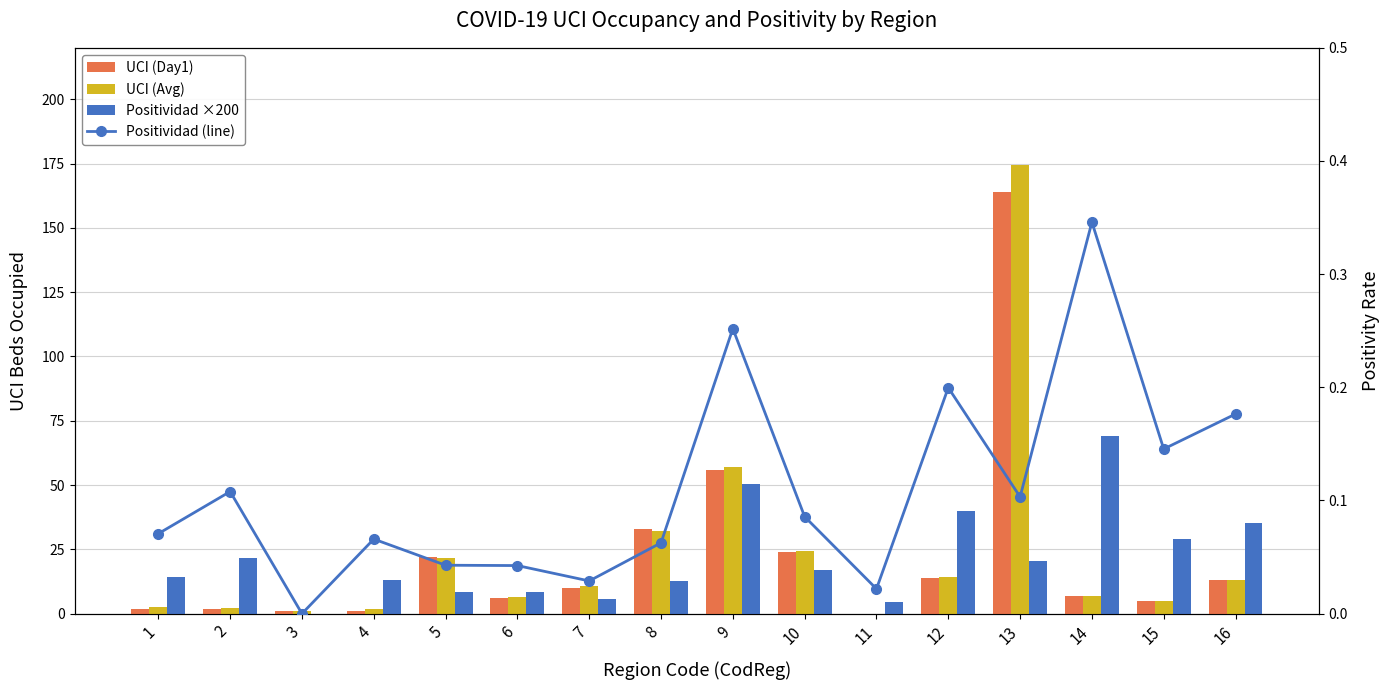

What is the maximum value for Positividad (line)?

0.3